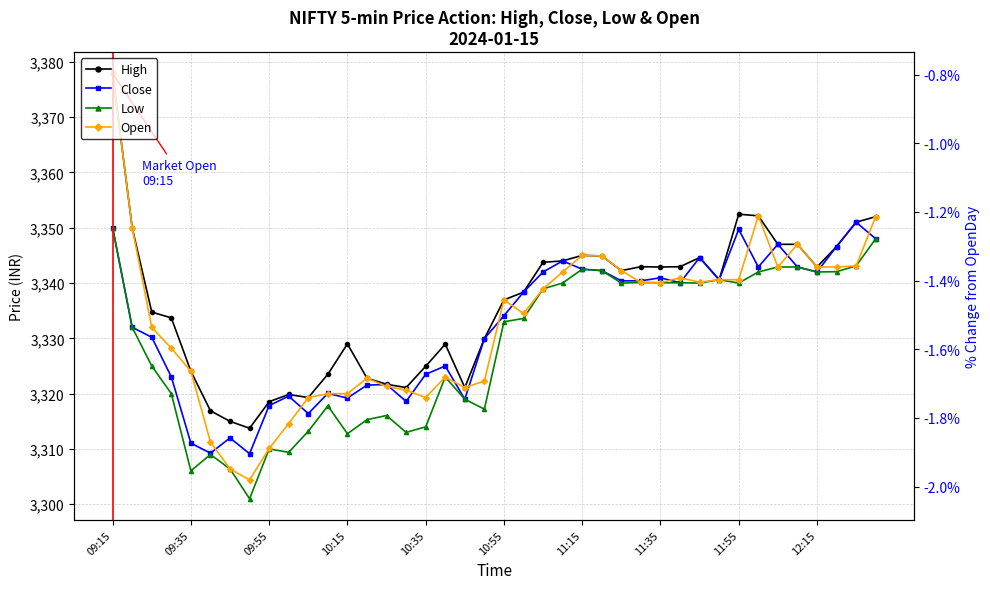

In Low, how many points are higher than both neighbors (excluding endpoints)?

8